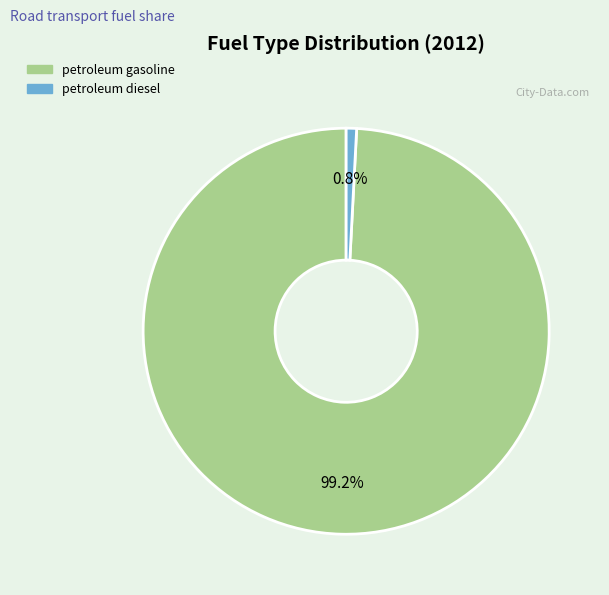

Combined, do petroleum gasoline and petroleum diesel account for over 50%?

Yes